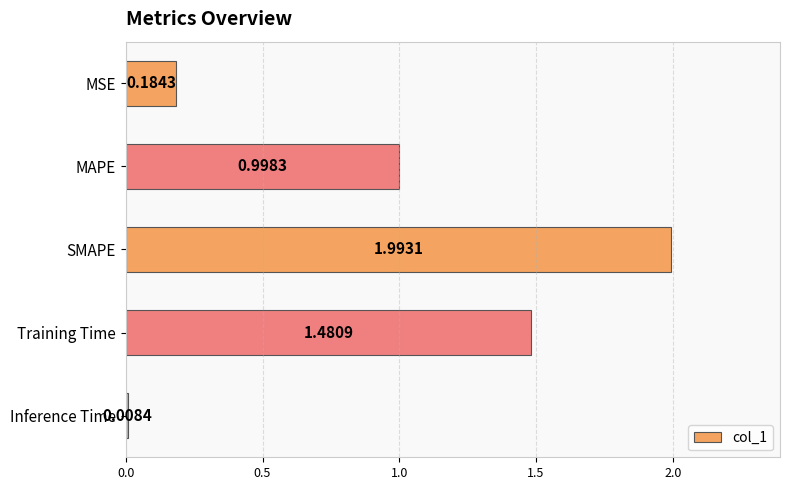

What is the label of the 2nd bar from the top?

MAPE